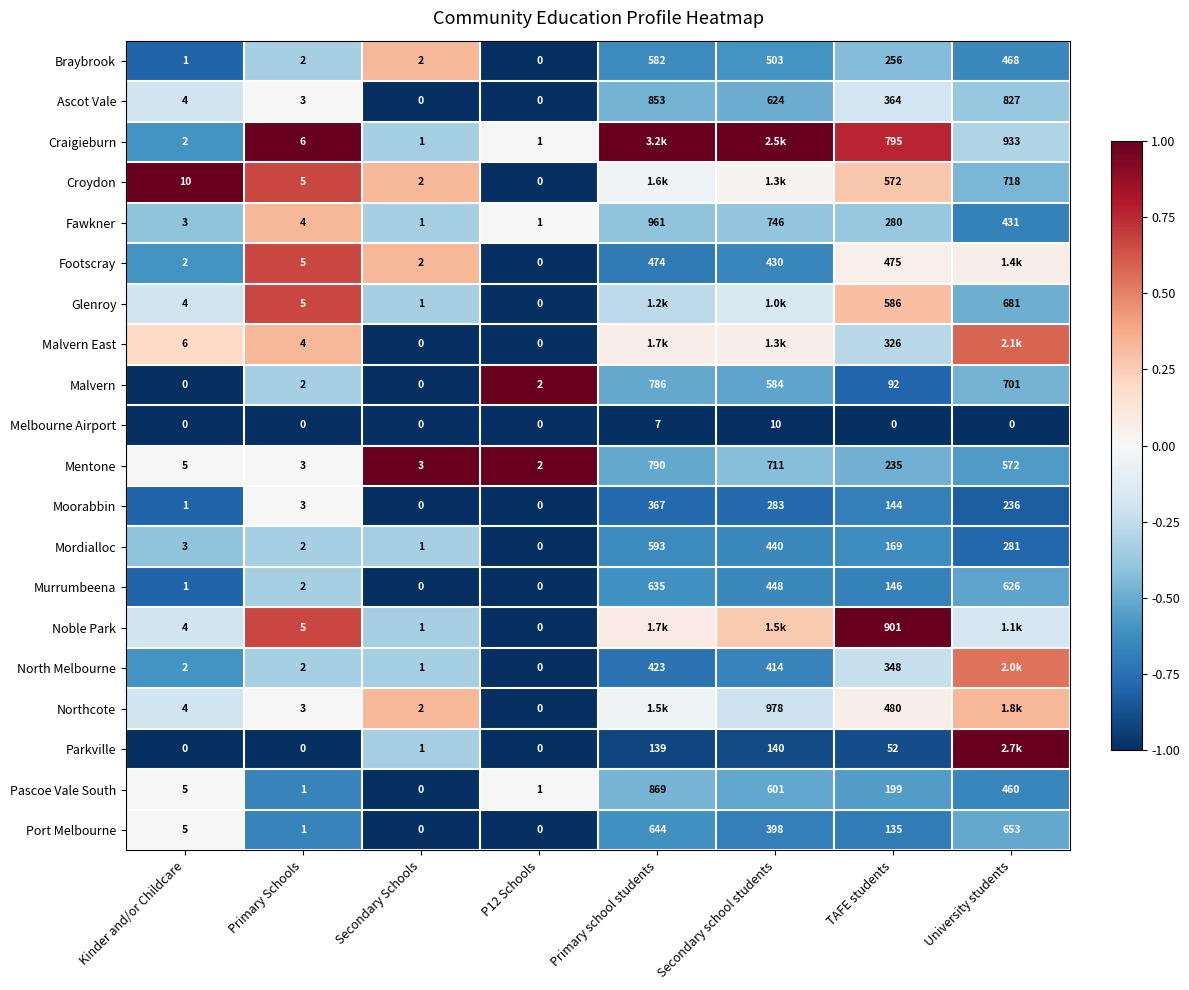

Is the value of Braybrook at TAFE students greater than the value of Mordialloc at P12 Schools?

Yes